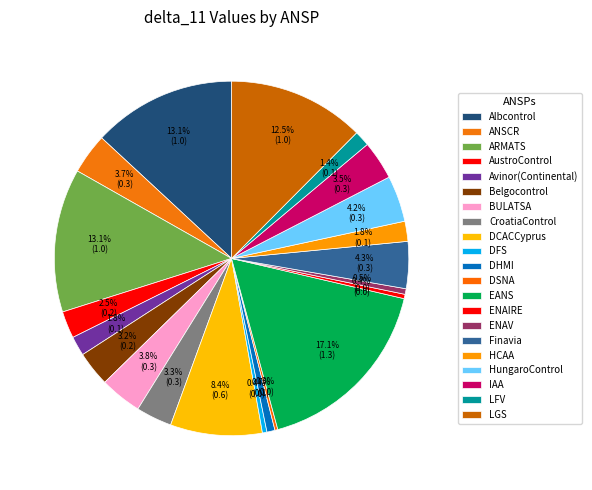

What portion of the pie excludes DSNA?

99.7%